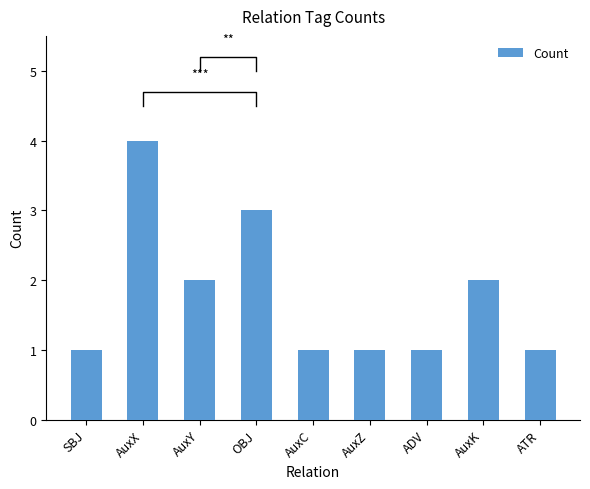

The chart shows a value of 7 at AuxX. True or false?

False